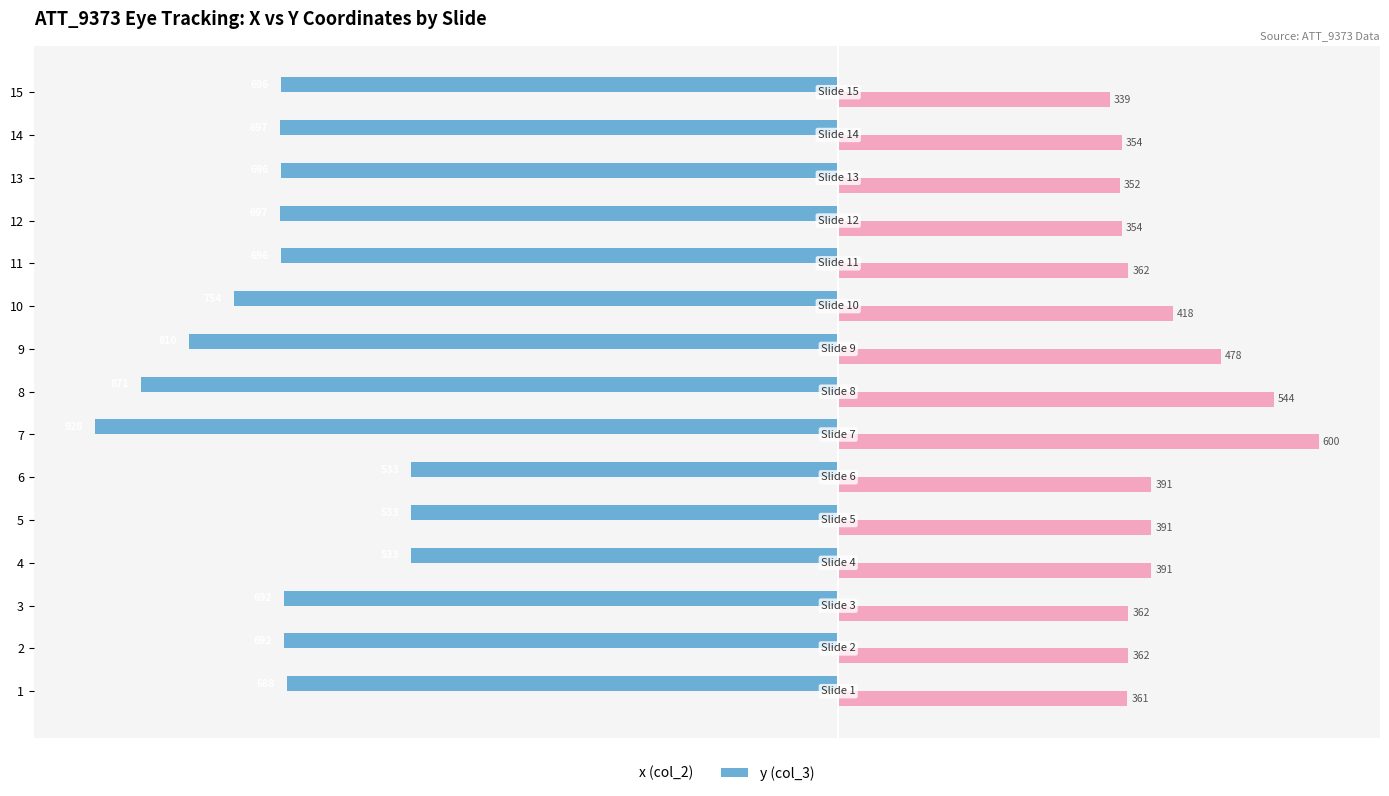

What is the smallest value displayed?

-928